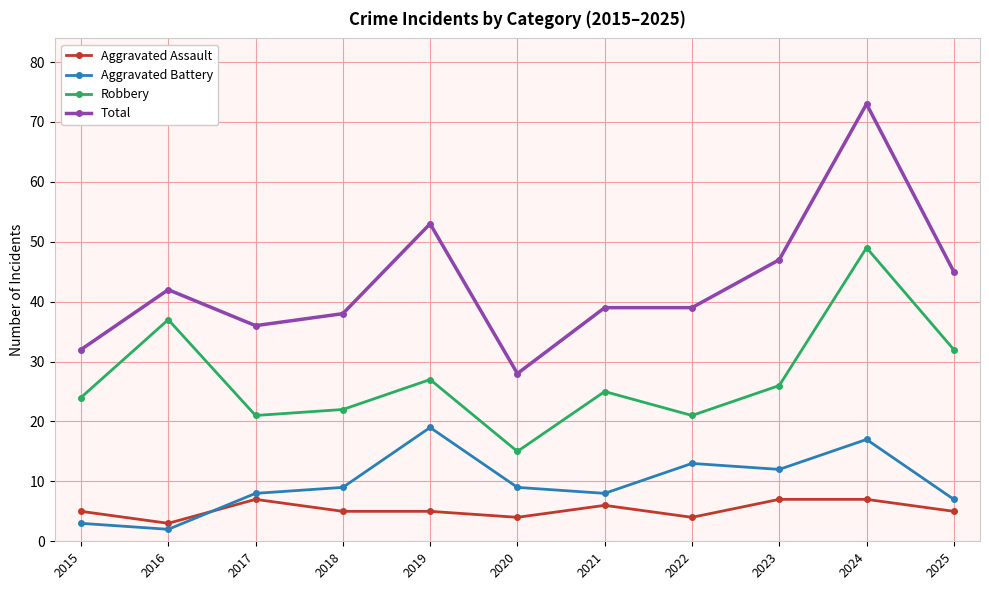

Reading right to left, list all the values displayed in this chart.

Aggravated Assault: 5	7	7	4	6	4	5	5	7	3	5
Aggravated Battery: 7	17	12	13	8	9	19	9	8	2	3
Robbery: 32	49	26	21	25	15	27	22	21	37	24
Total: 45	73	47	39	39	28	53	38	36	42	32